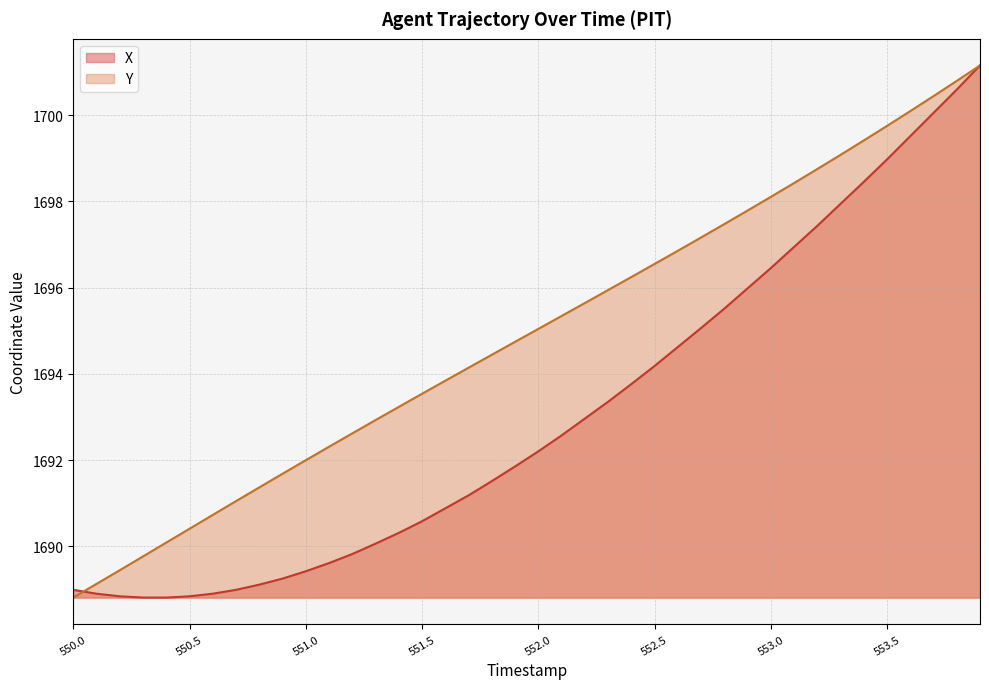

Rank the categories by X value from highest to lowest.

553.9, 553.8, 553.7, 553.6, 553.5, 553.4, 553.3, 553.2, 553.1, 553.0, 552.9, 552.8, 552.7, 552.6, 552.5, 552.4, 552.3, 552.2, 552.1, 552.0, 551.9, 551.8, 551.7, 551.6, 551.5, 551.4, 551.3, 551.2, 551.1, 551.0, 550.9, 550.8, 550.0, 550.7, 550.1, 550.6, 550.2, 550.5, 550.3, 550.4